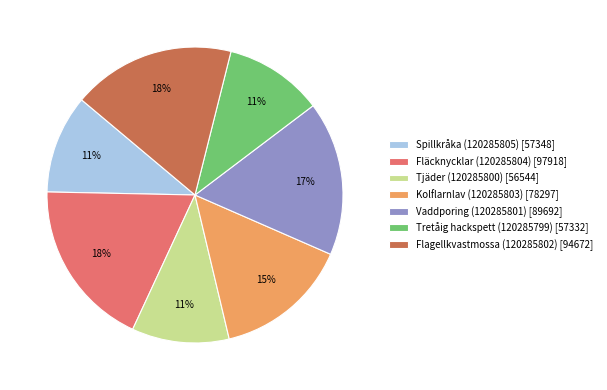

To the nearest percent, what is the combined percentage of Spillkråka (120285805) [57348] and Fläcknycklar (120285804) [97918]?

29%